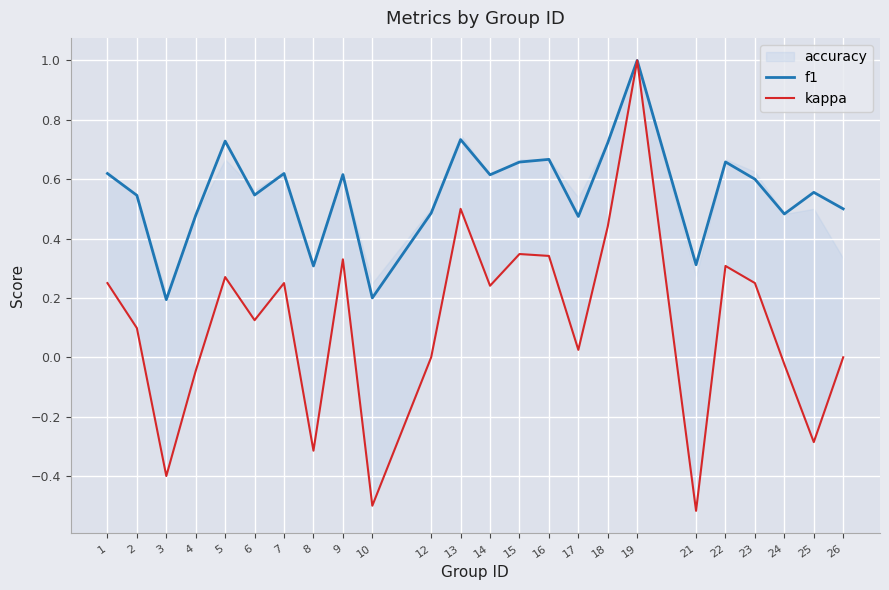

Is it true that kappa equals -0.4 at 3?

True